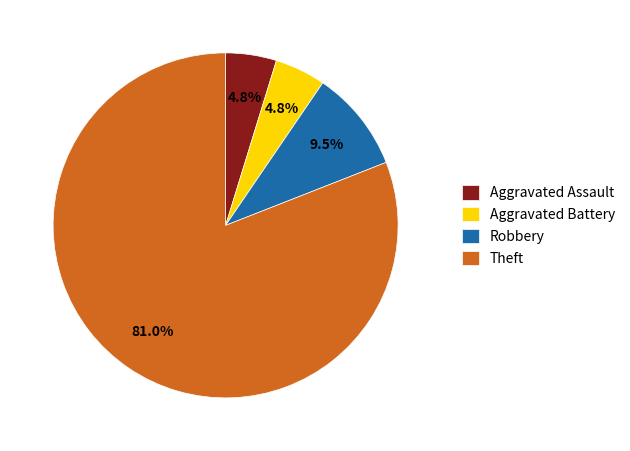

To the nearest percent, what is the difference between the largest and smallest slice percentages?

76%